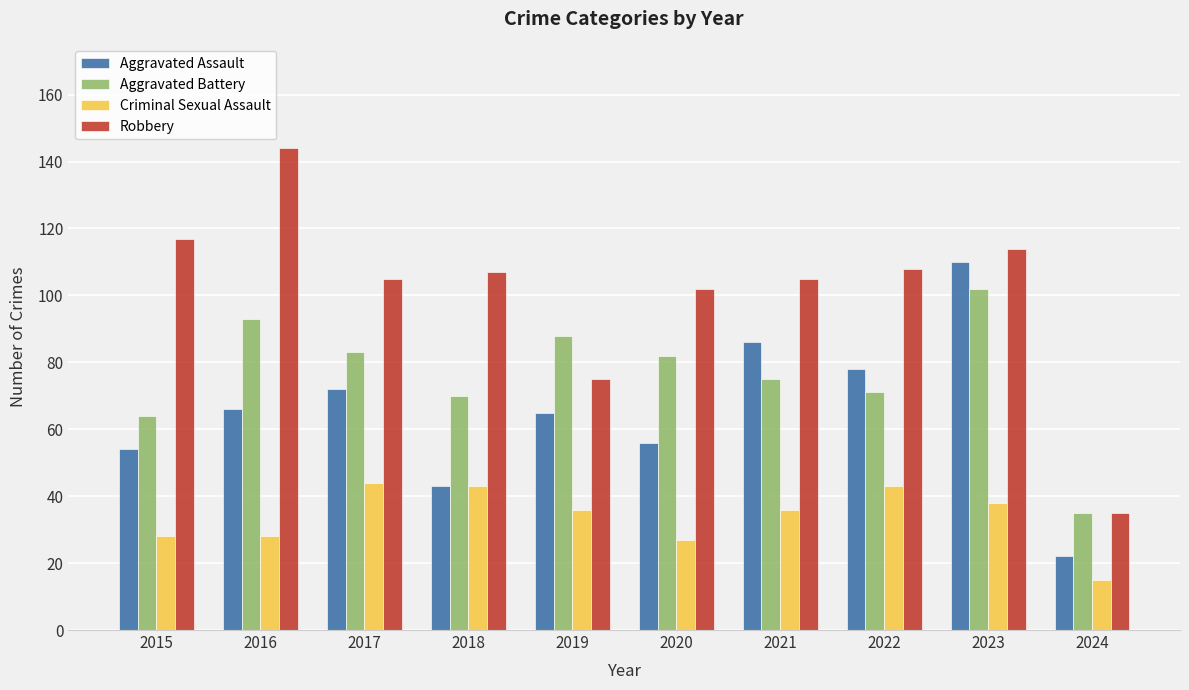

List the series in order of their overall mean, lowest first.

Criminal Sexual Assault, Aggravated Assault, Aggravated Battery, Robbery